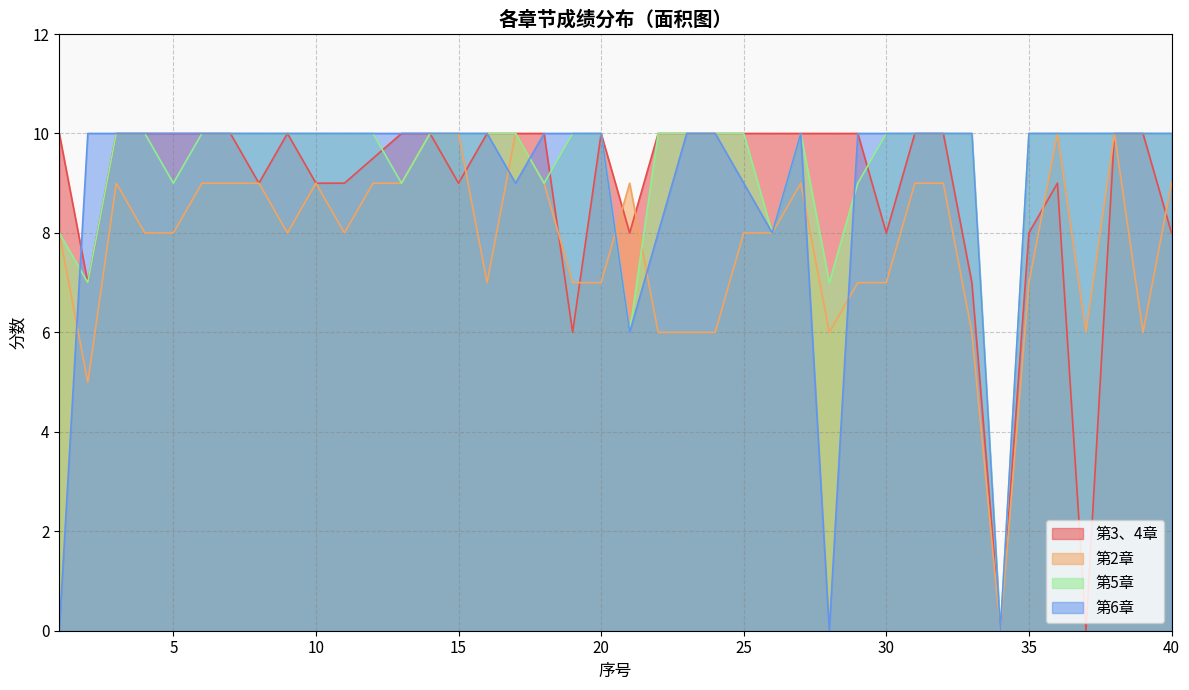

How many lines are shown in the chart?

4